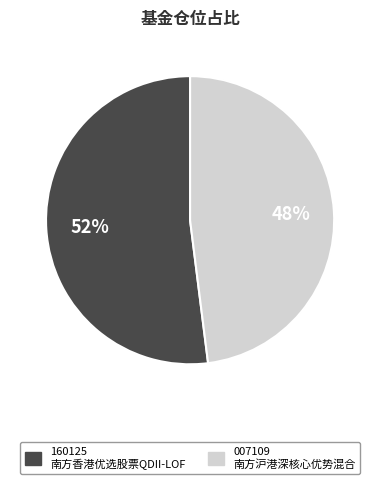

To the nearest percent, what is the average slice percentage?

50%